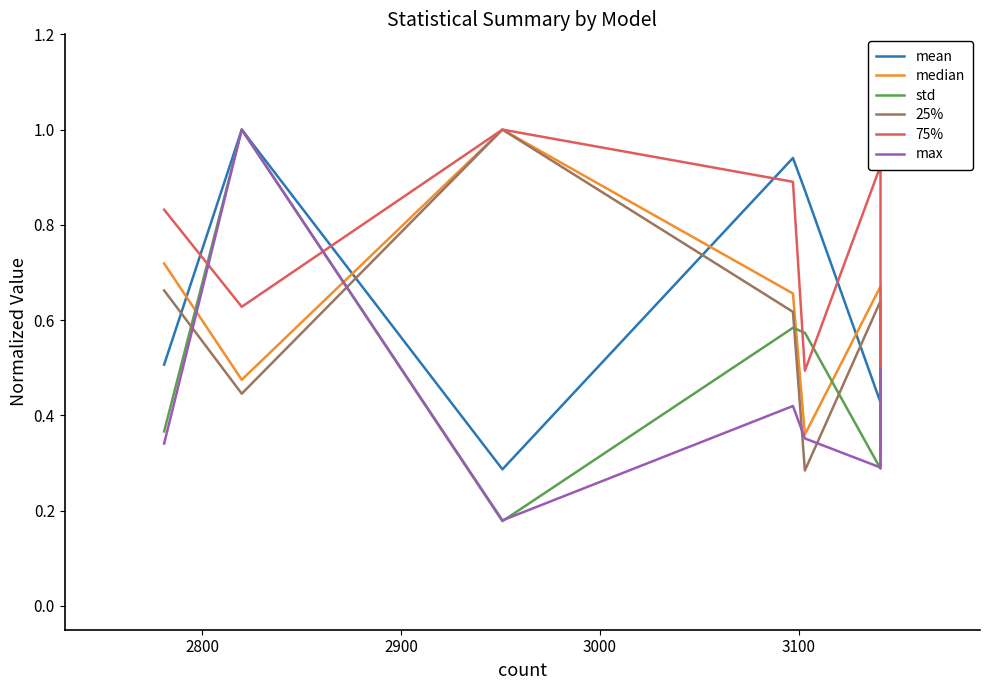

What is the value of the max point at the 4th from the left?

0.4